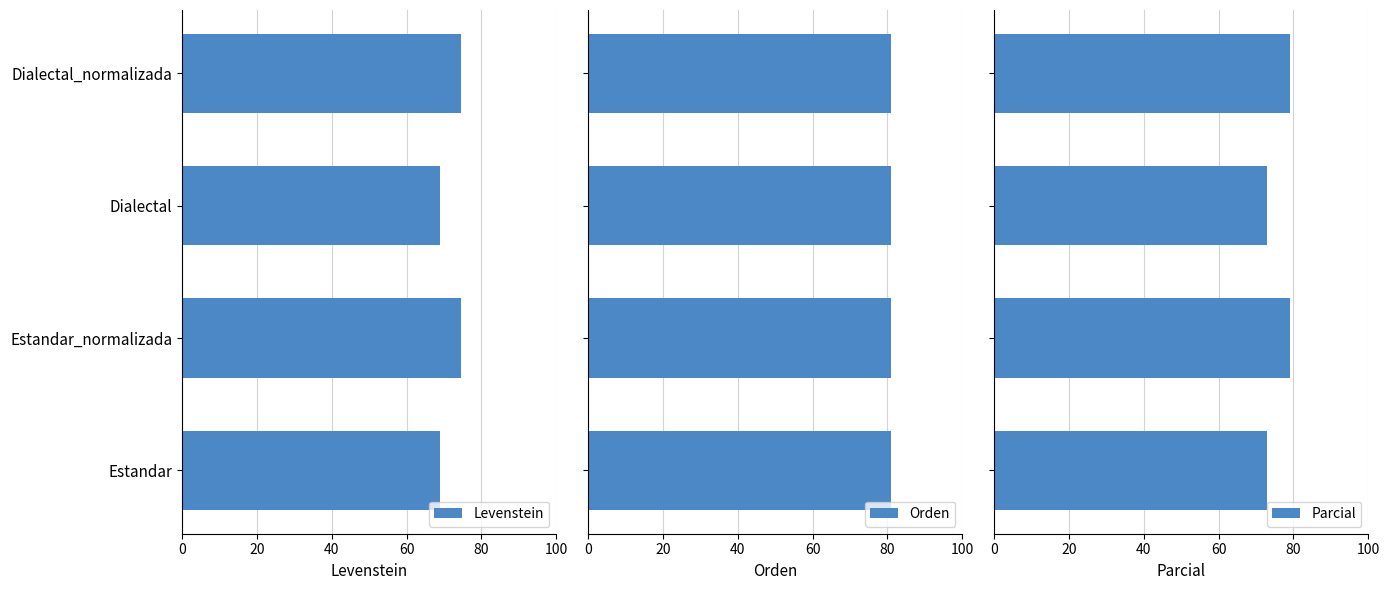

What is the minimum value for Parcial?

72.9